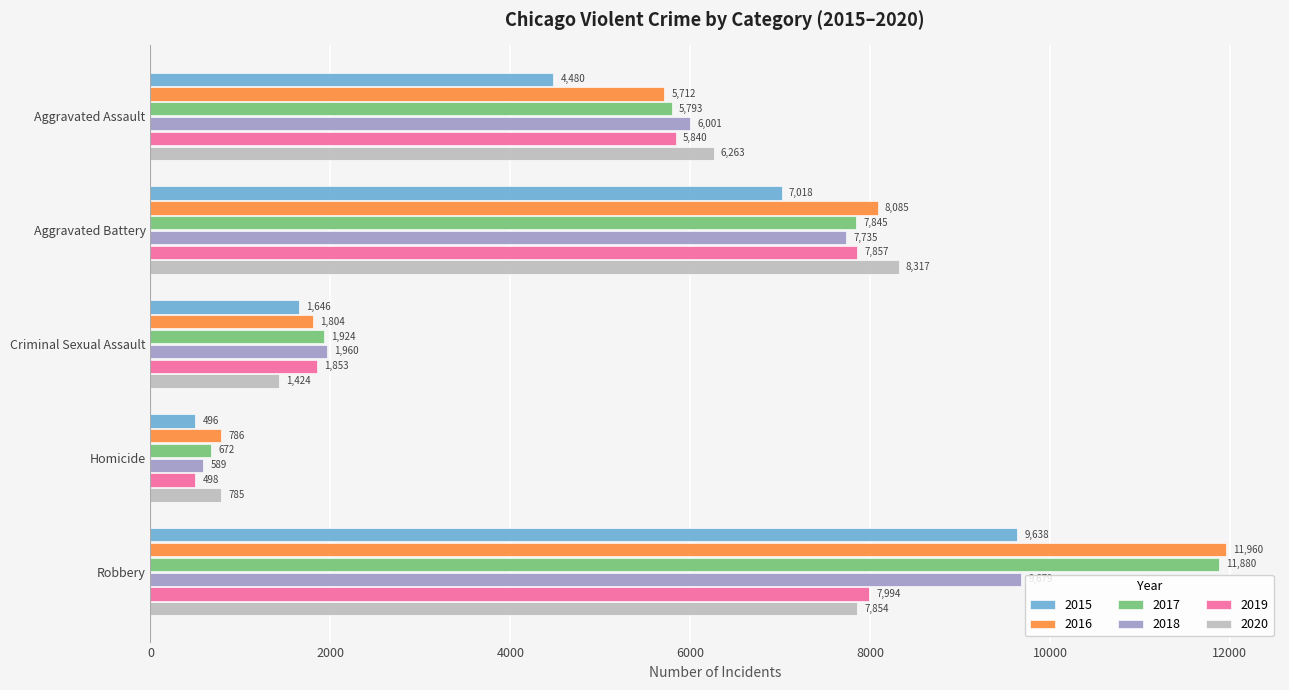

What is the total value across all series at Aggravated Battery?

46857